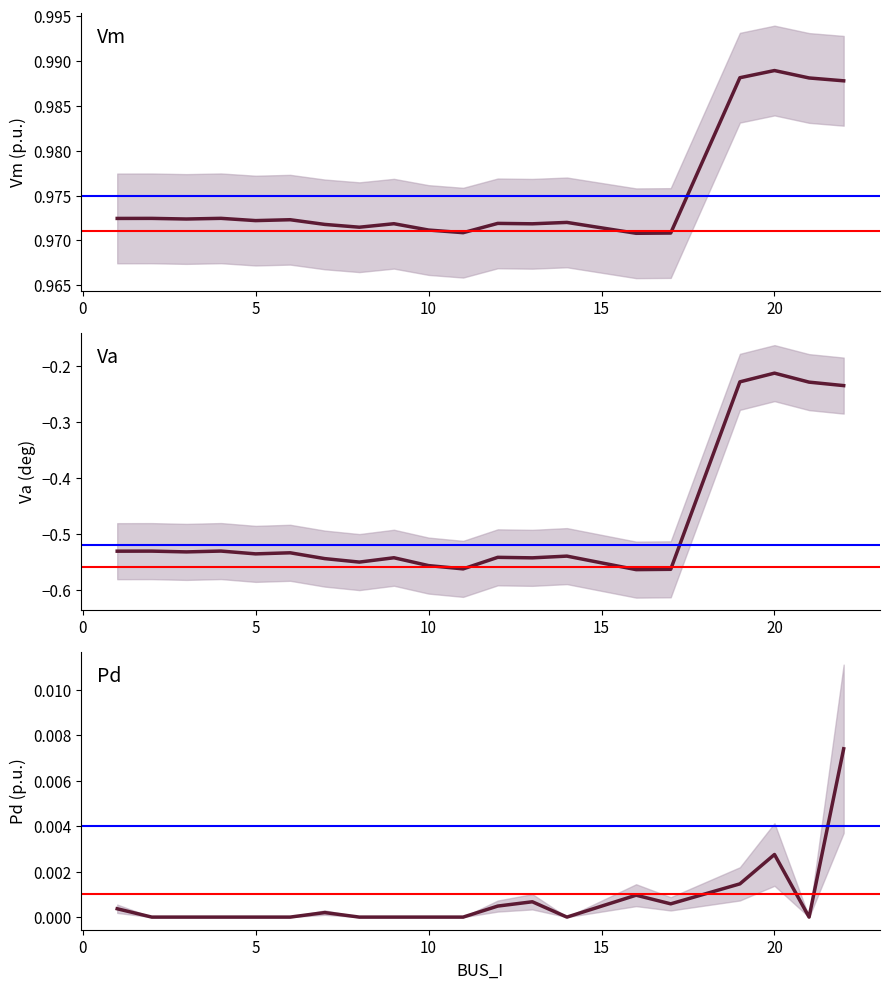

True or false: Pd and Va intersect in this chart.

False